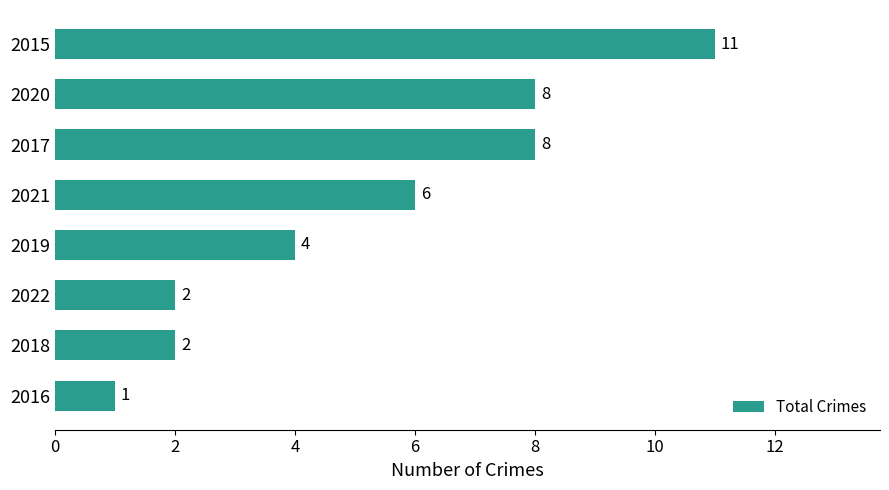

Reading bottom to top, list all the values displayed in this chart.

1	2	2	4	6	8	8	11